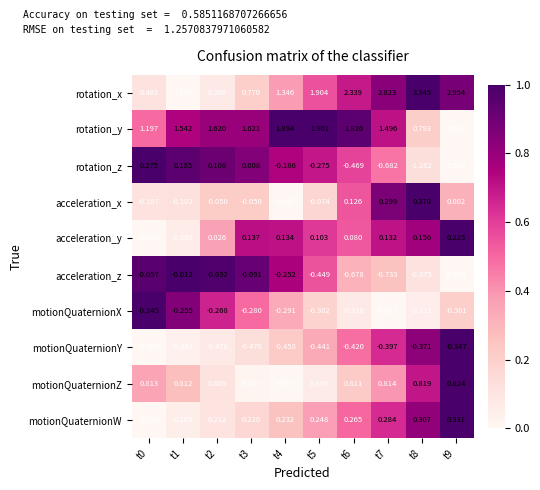

List the series in order of their peak value, highest first.

rotation_x, rotation_y, motionQuaternionZ, acceleration_x, motionQuaternionW, rotation_z, acceleration_y, acceleration_z, motionQuaternionX, motionQuaternionY